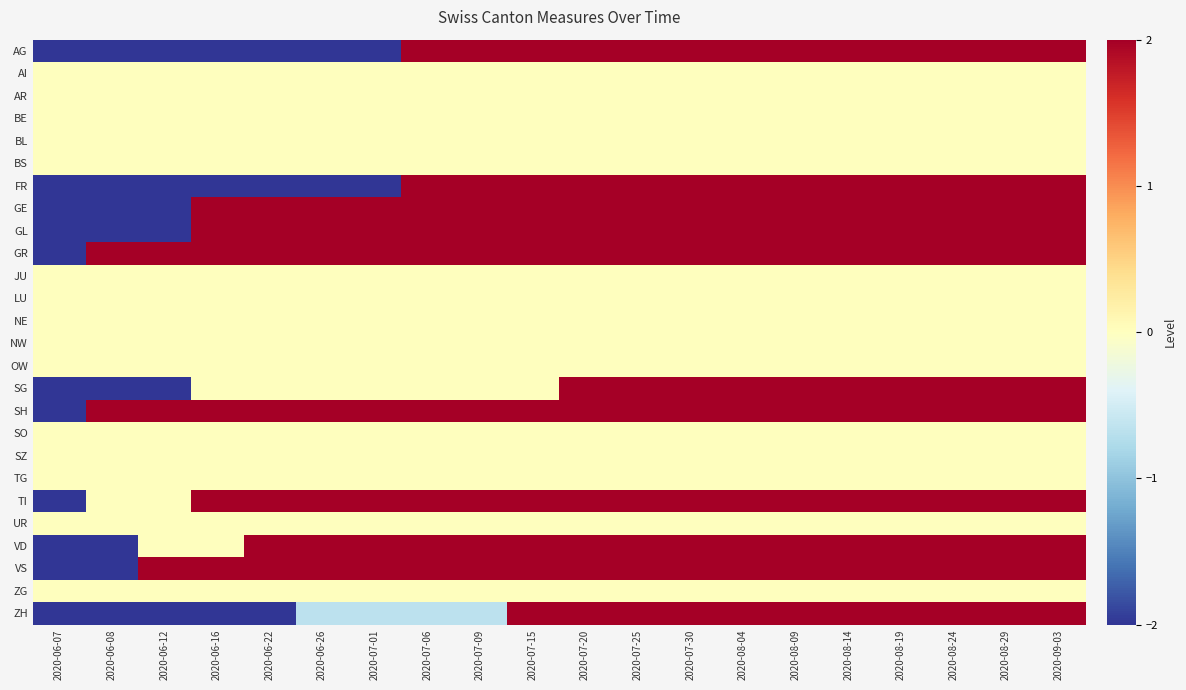

Rank the series by their maximum value, from lowest to highest.

AI, AR, BE, BL, BS, JU, LU, NE, NW, OW, SO, SZ, TG, UR, ZG, AG, FR, GE, GL, GR, SG, SH, TI, VD, VS, ZH